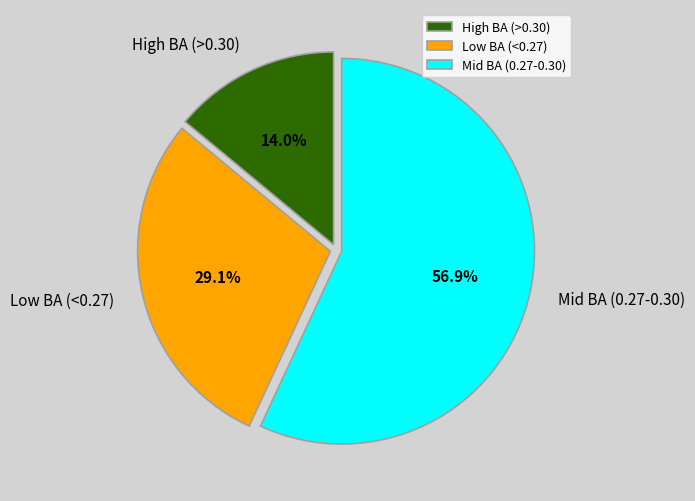

Combined, do High BA (>0.30) and Mid BA (0.27-0.30) account for over 50%?

Yes